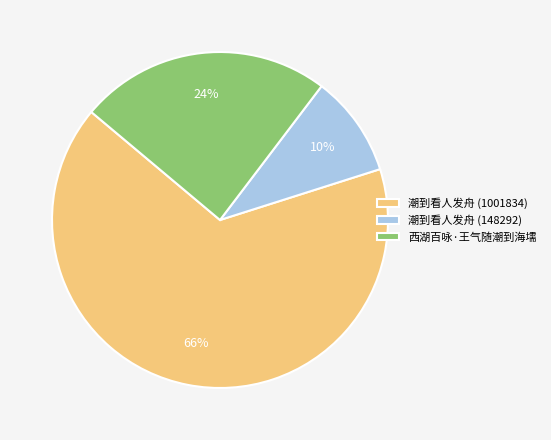

What percentage is the 西湖百咏·王气随潮到海壖 slice, to the nearest percent?

24%